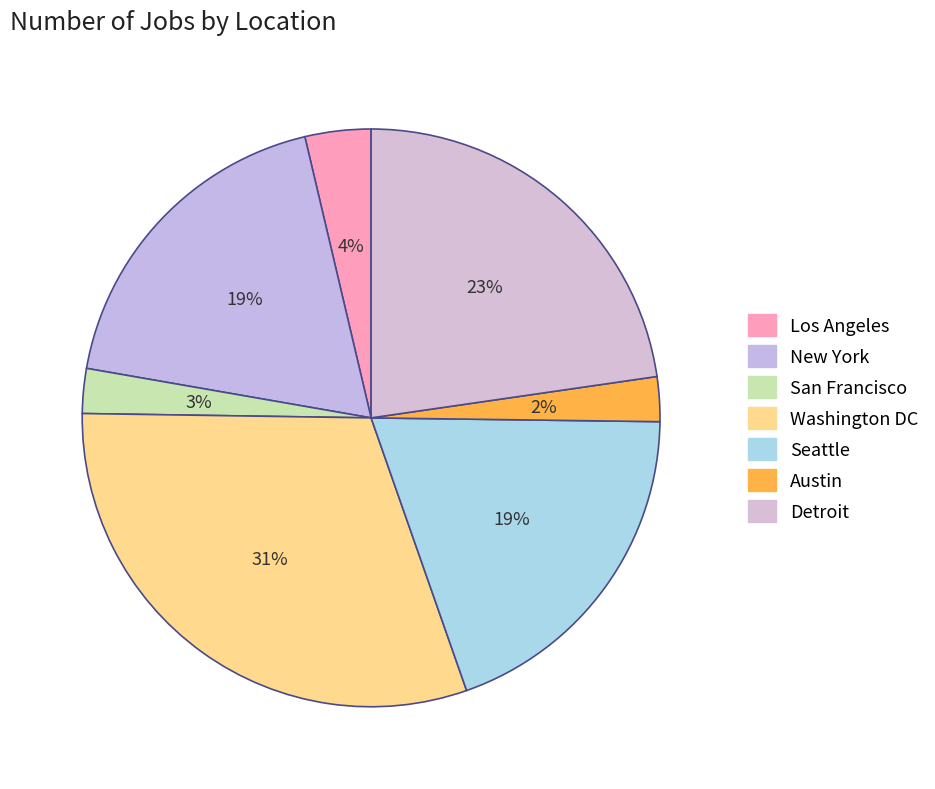

Rank the categories by value from lowest to highest.

Austin, San Francisco, Los Angeles, New York, Seattle, Detroit, Washington DC